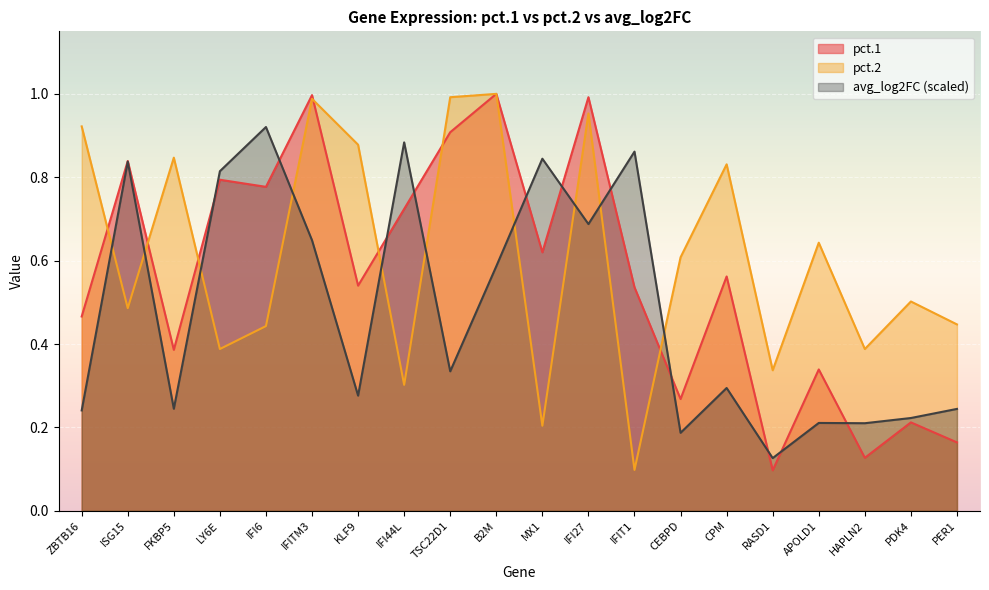

What is the average value of the pct.1 series?

0.6